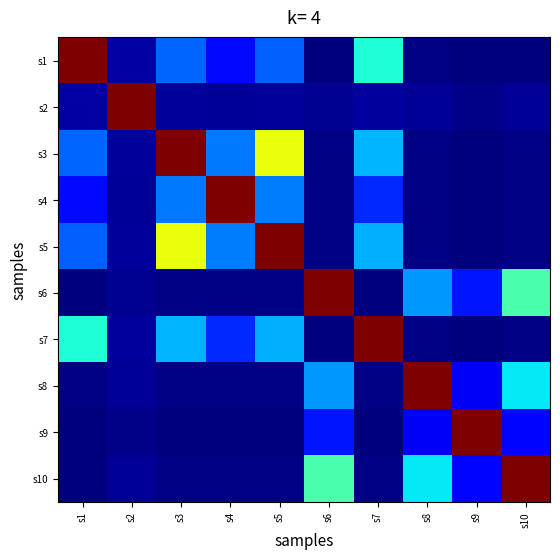

Which series has the largest total across all categories?

s3